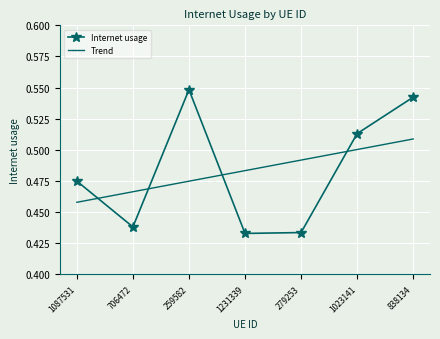

How many times do Internet usage and Trend cross each other?

4